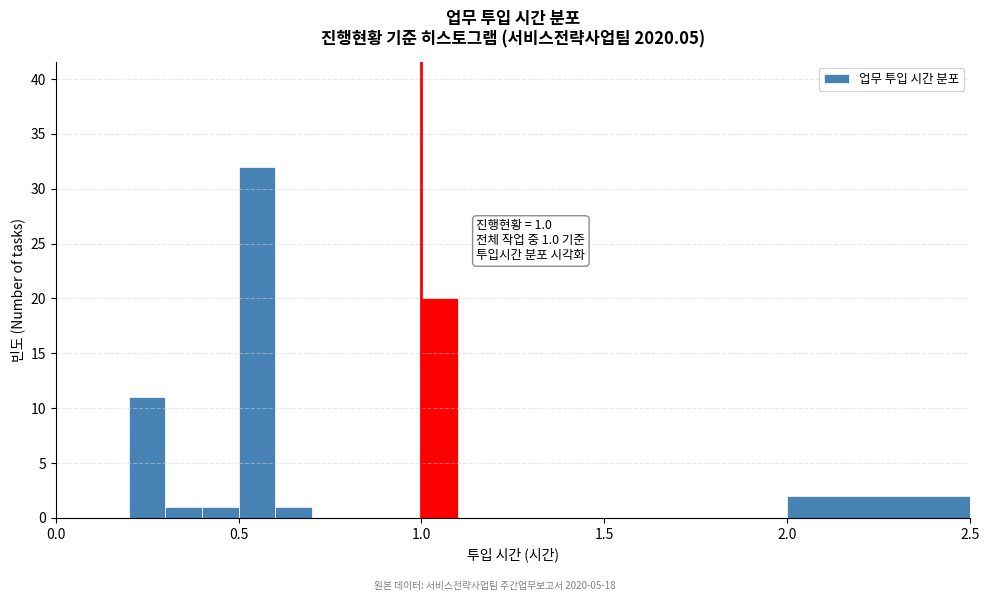

Around what value on the x-axis is the tallest bar? Give the approximate position of its centre, as read against the axis.

0.55